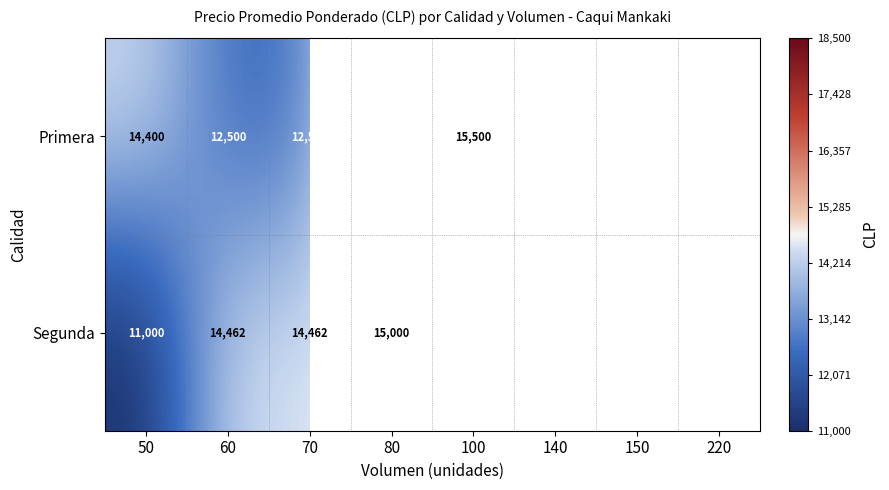

List the labels in order of Primera value, smallest first.

60, 70, 50, 100, 140, 150, 80, 220